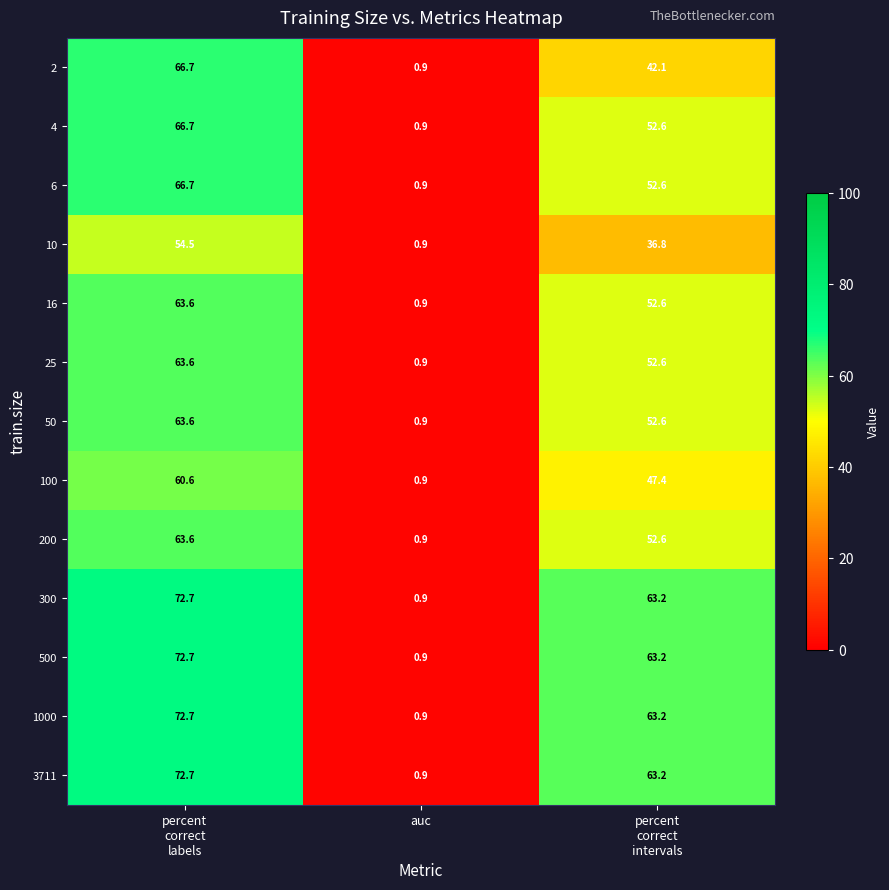

Read the 500 value at auc.

0.9